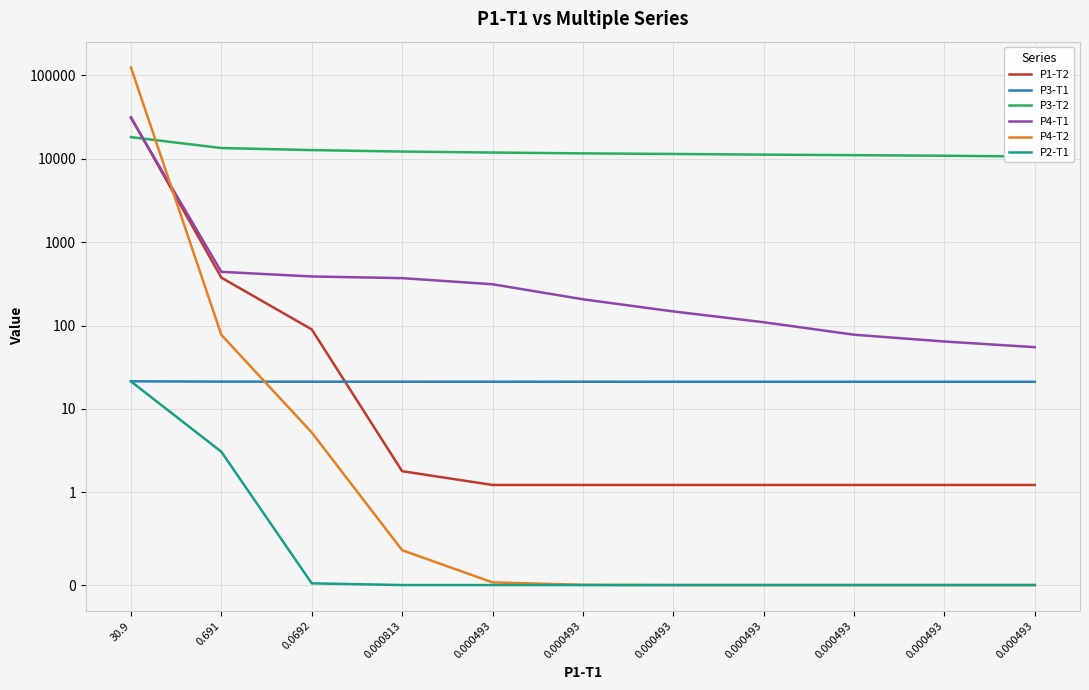

How many lines are shown in the chart?

6